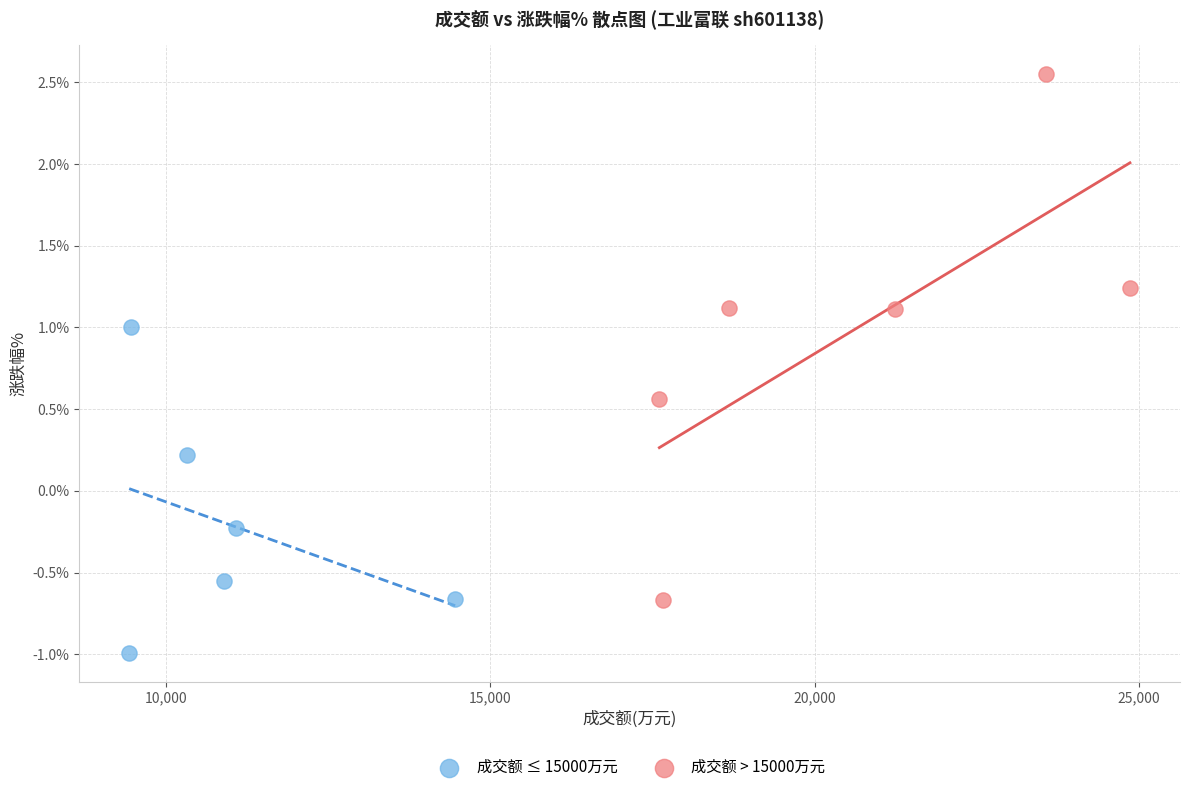

Which series contains the lowest Y value?

成交额 ≤ 15000万元